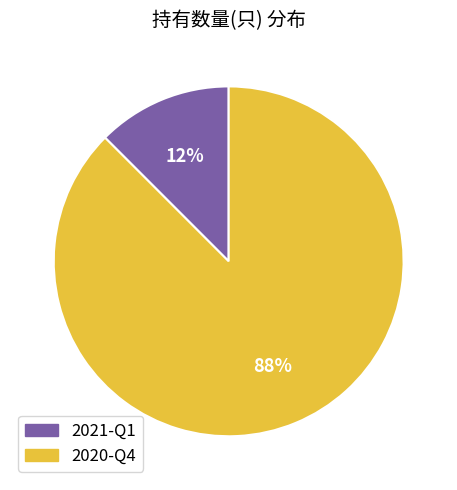

Which has a higher value, 2021-Q1 or 2020-Q4?

2020-Q4